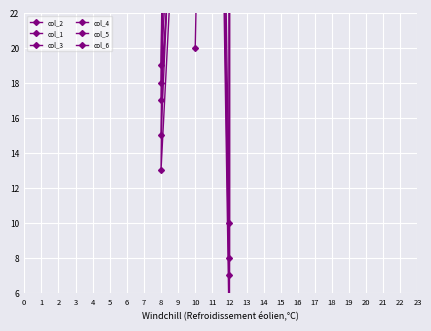

True or false: col_5 has a value of 94 at 9.

True